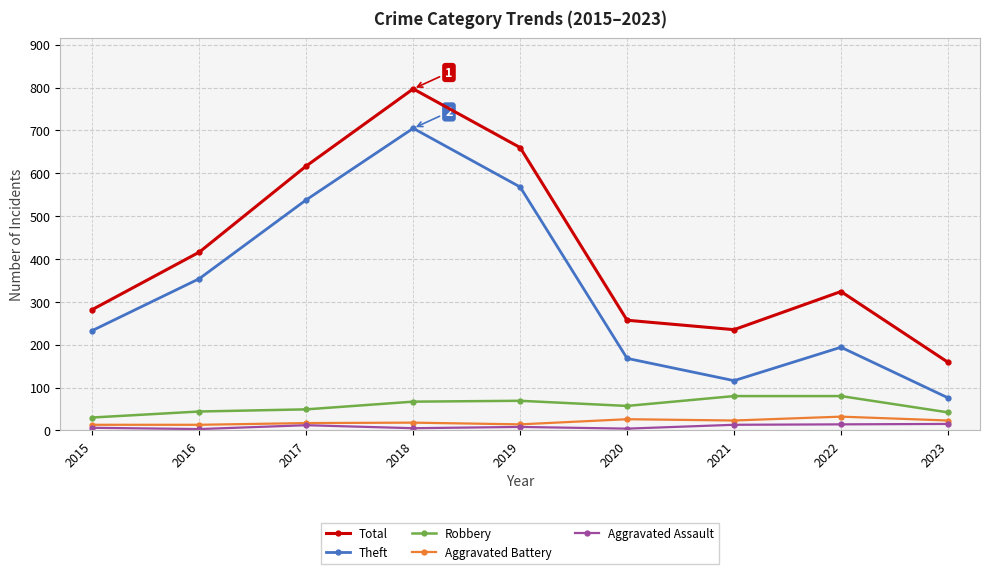

True or false: Total has a value of 235 at 2021.

True